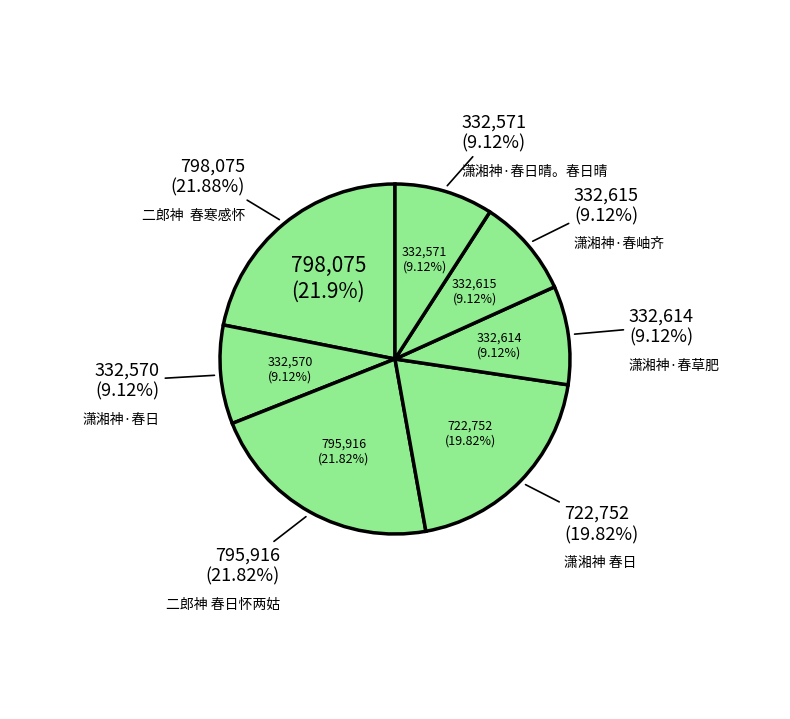

Is there a majority slice in this chart?

No